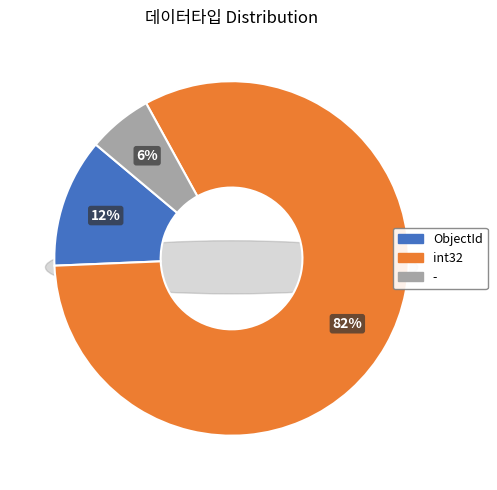

Count the number of slices in the pie.

3